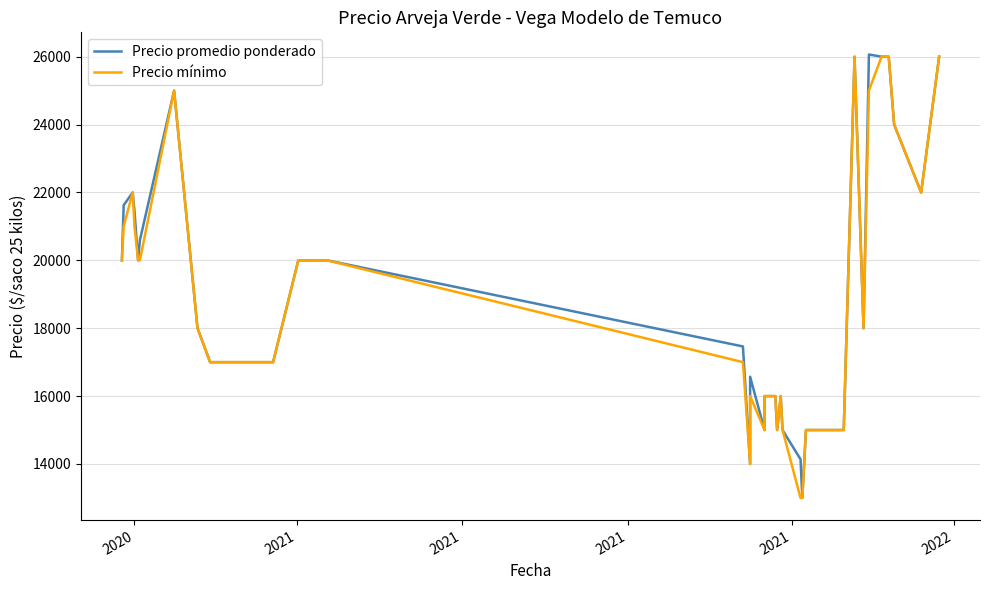

How many interior local valleys does the Precio promedio ponderado series have?

7